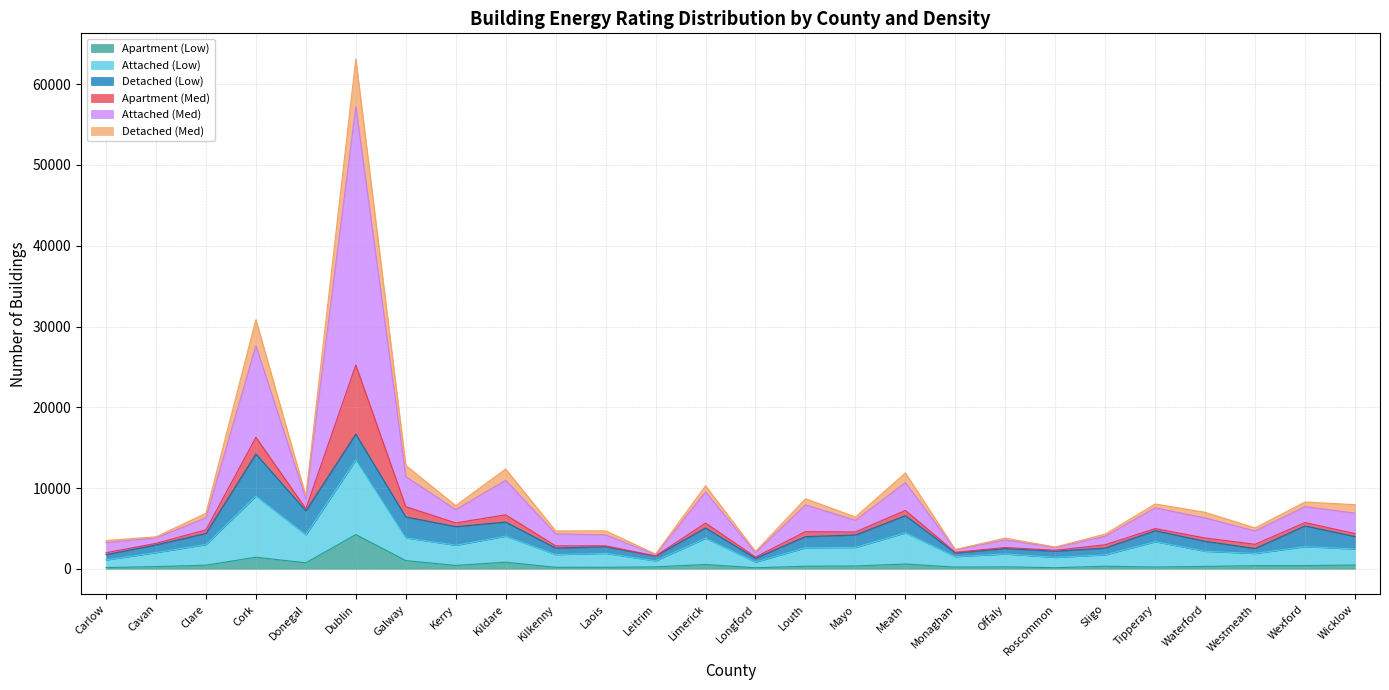

Where is the first local maximum for Apartment (Low)?

Cork